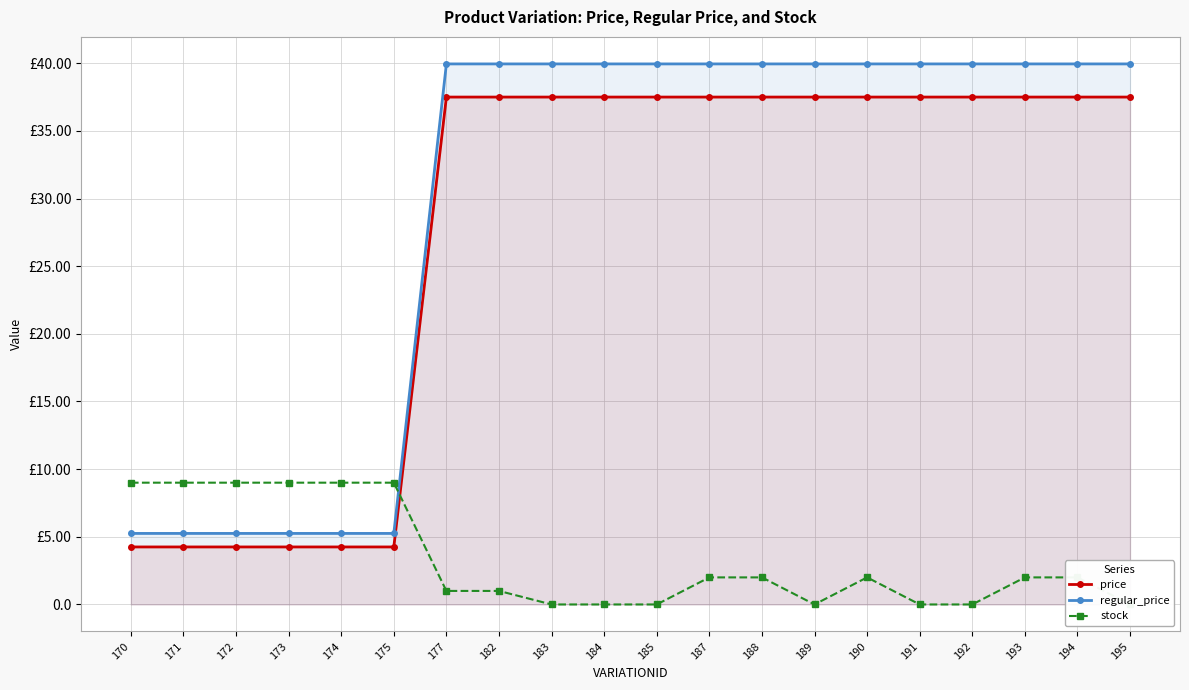

The value of regular_price at 172 is 5.2. True or false?

True